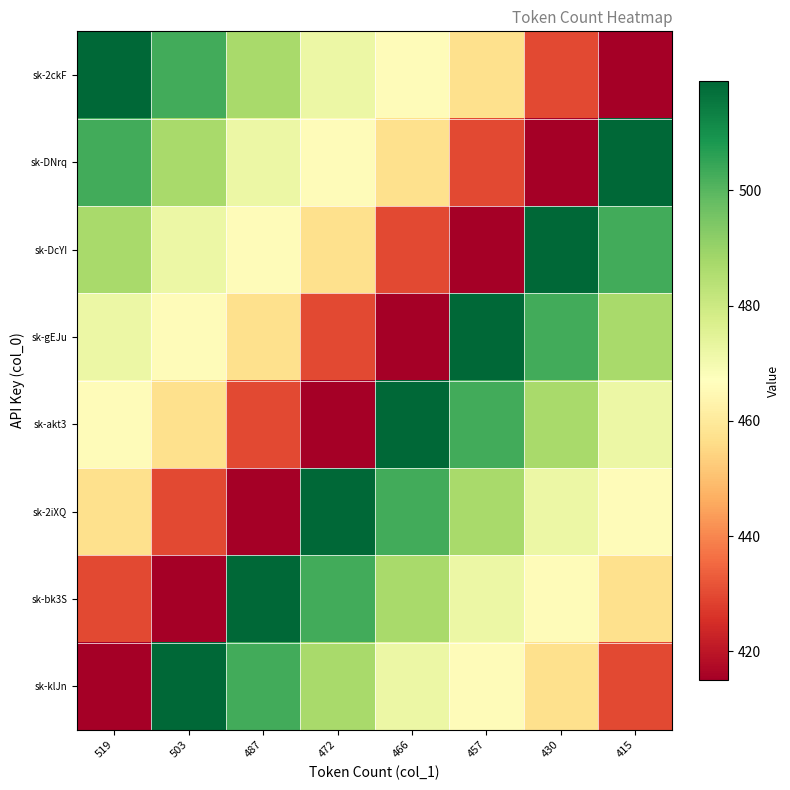

How many distinct data groups are displayed?

8